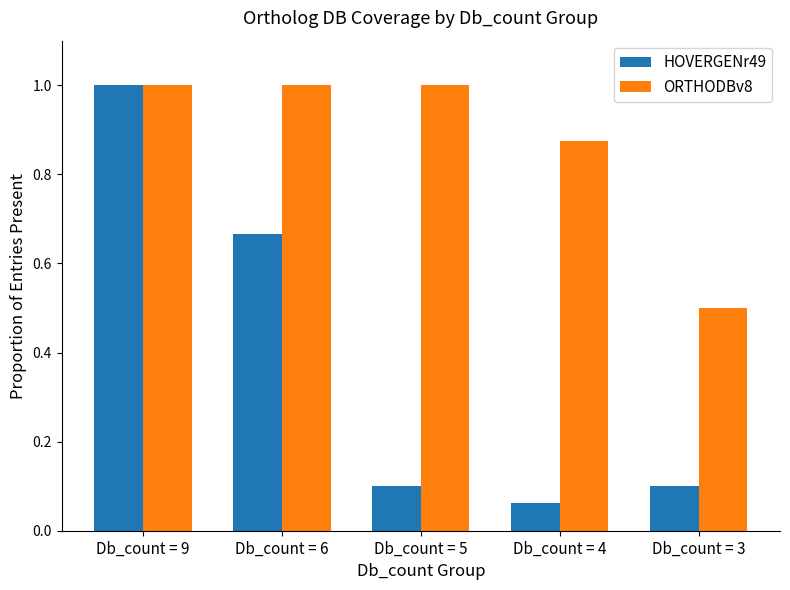

The ORTHODBv8 series shows 1.4 at Db_count = 6. True or false?

False